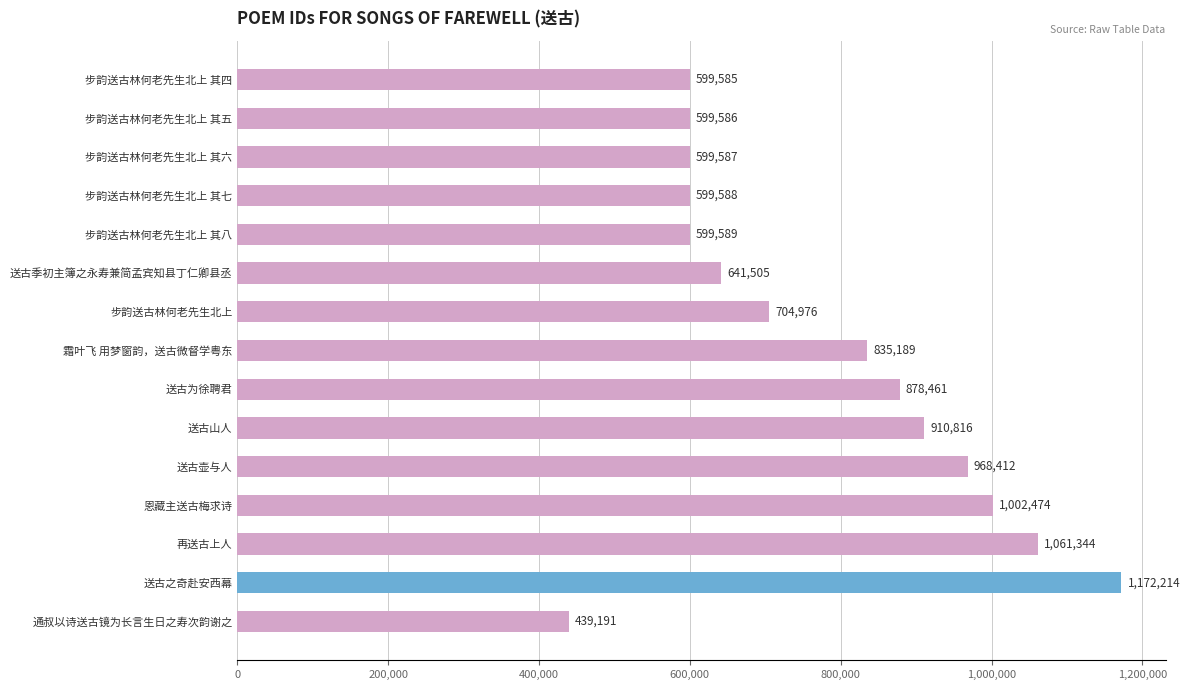

Rank the categories by value from lowest to highest.

通叔以诗送古镜为长言生日之寿次韵谢之, 步韵送古林何老先生北上 其四, 步韵送古林何老先生北上 其五, 步韵送古林何老先生北上 其六, 步韵送古林何老先生北上 其七, 步韵送古林何老先生北上 其八, 送古季初主簿之永寿兼简孟宾知县丁仁卿县丞, 步韵送古林何老先生北上, 霜叶飞 用梦窗韵，送古微督学粤东, 送古为徐聘君, 送古山人, 送古壶与人, 恩藏主送古梅求诗, 再送古上人, 送古之奇赴安西幕